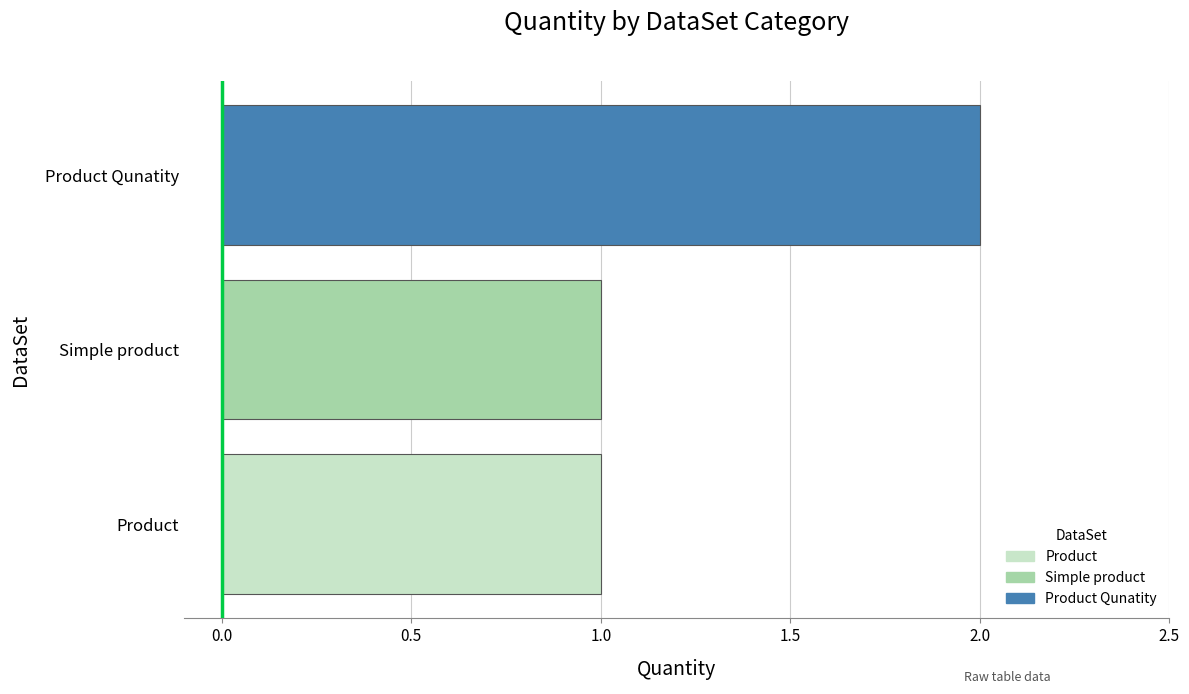

How many data points does each series have?

3